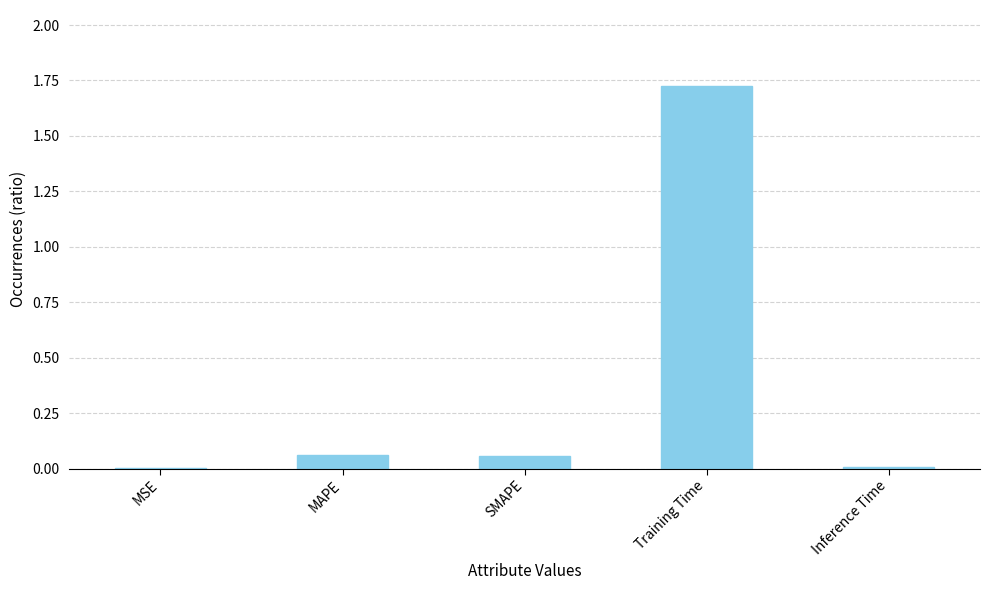

Count the number of data series in this chart.

1